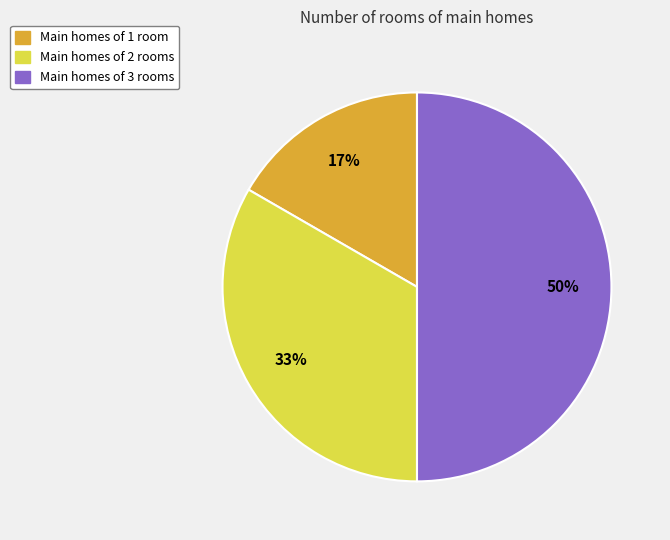

To the nearest percent, what is the average slice percentage?

33%